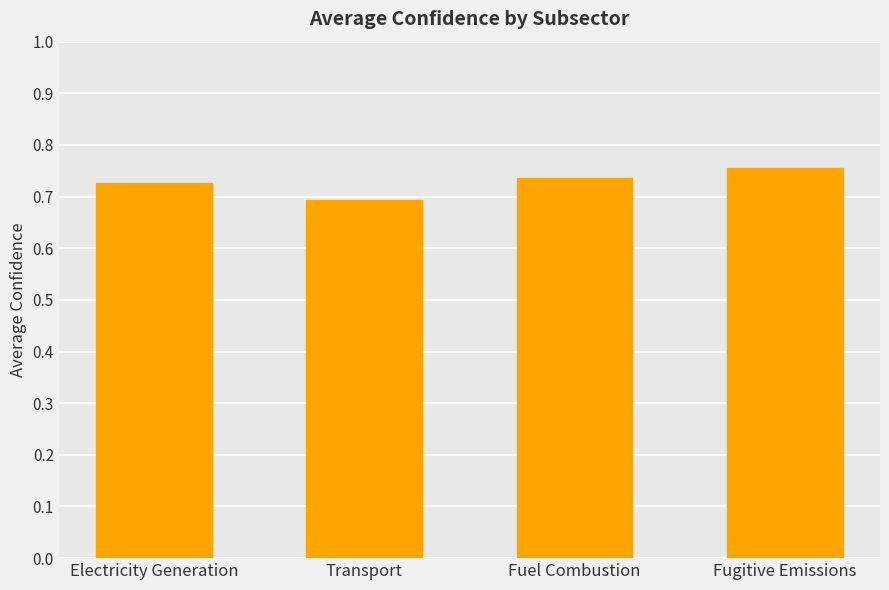

The chart shows a value of 1.2 at Fuel Combustion. True or false?

False